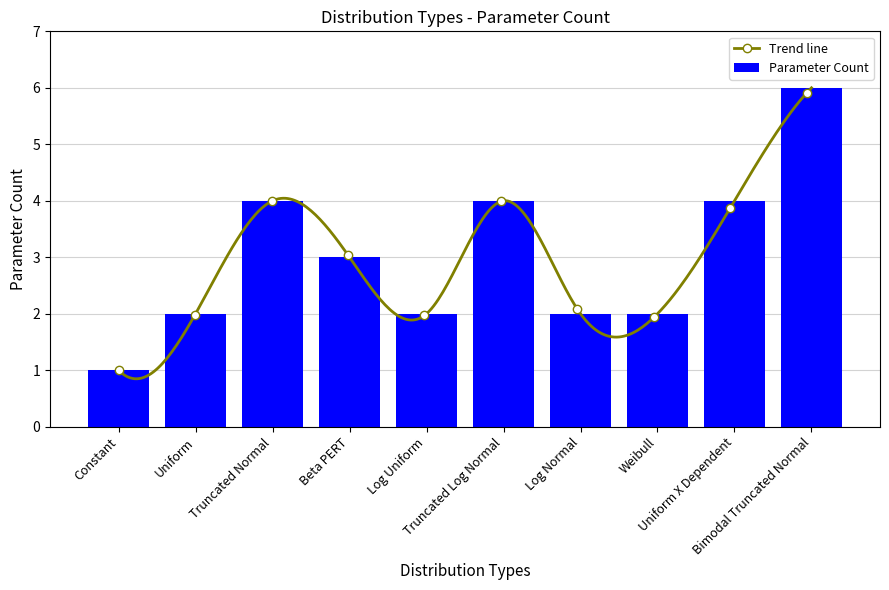

Does the chart contain stacked bars?

No